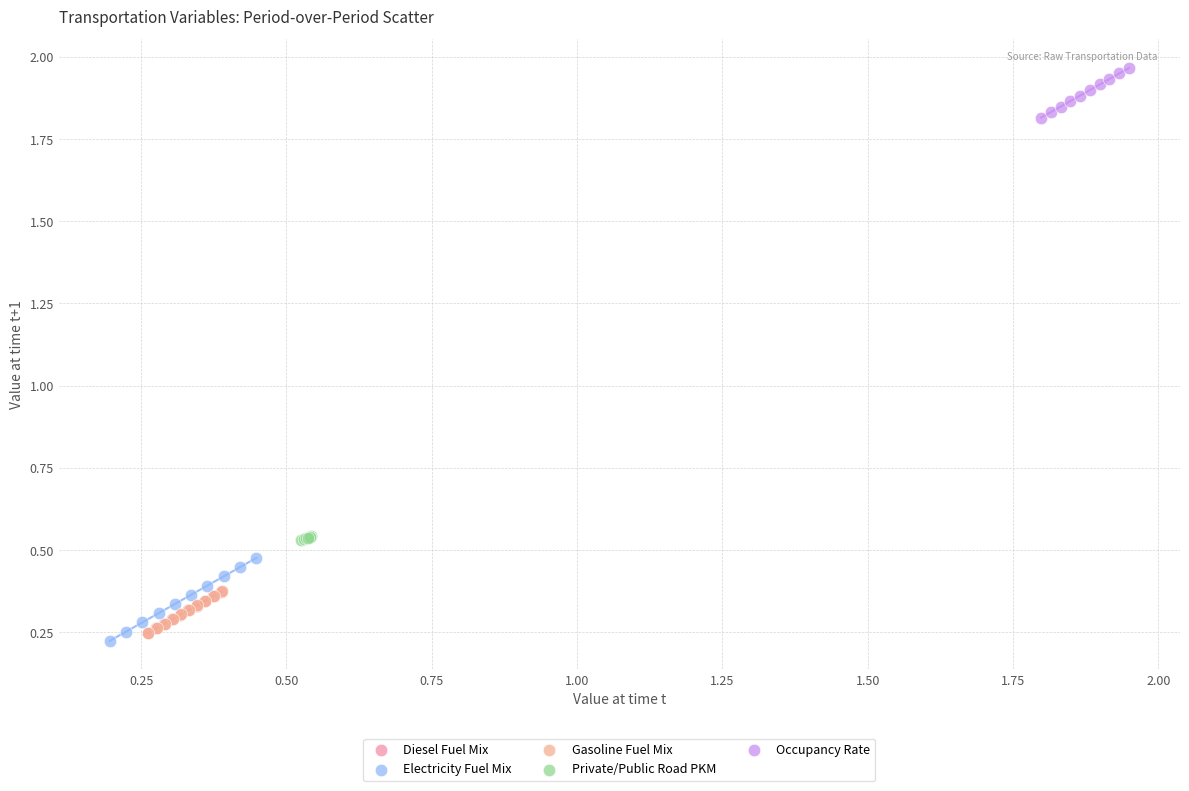

What are all the series names shown in the legend?

Diesel Fuel Mix, Electricity Fuel Mix, Gasoline Fuel Mix, Private/Public Road PKM, Occupancy Rate